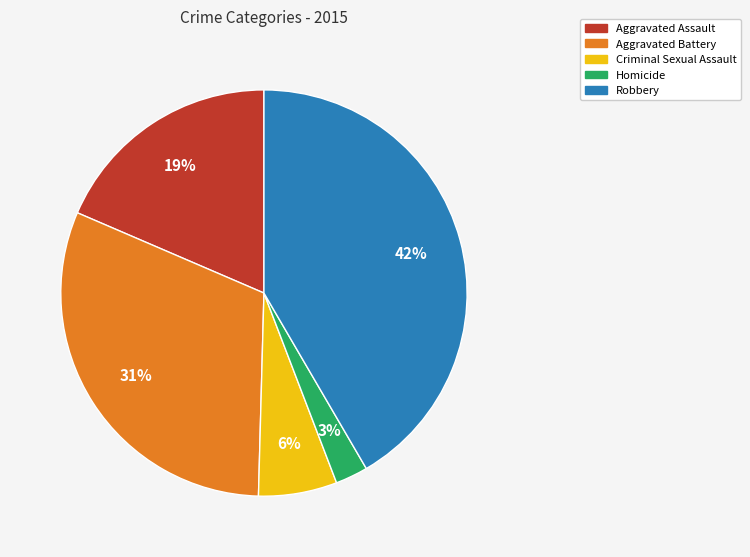

Is the sum of Aggravated Battery and Aggravated Assault greater than half?

No